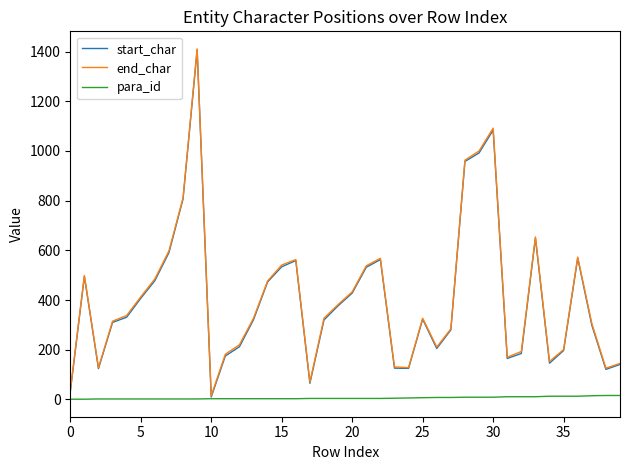

Is this an area chart (filled region under the line)?

No